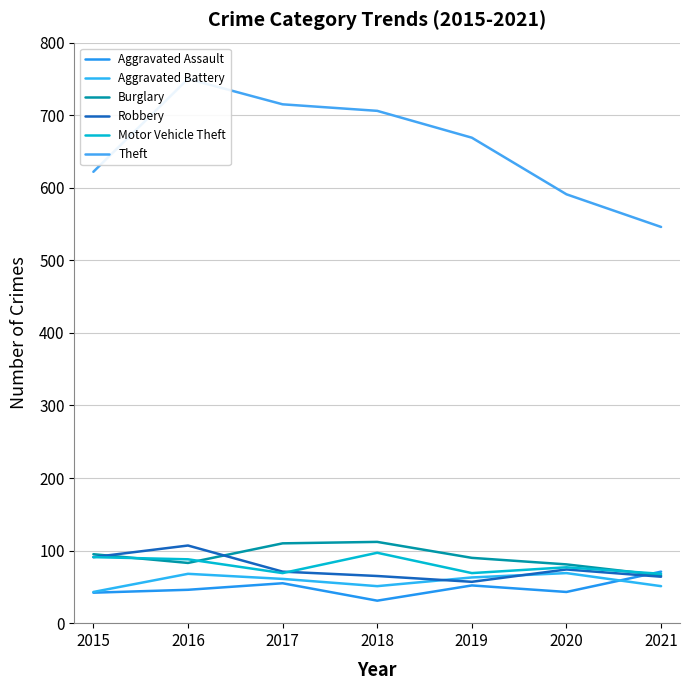

What is the smallest value displayed?

31